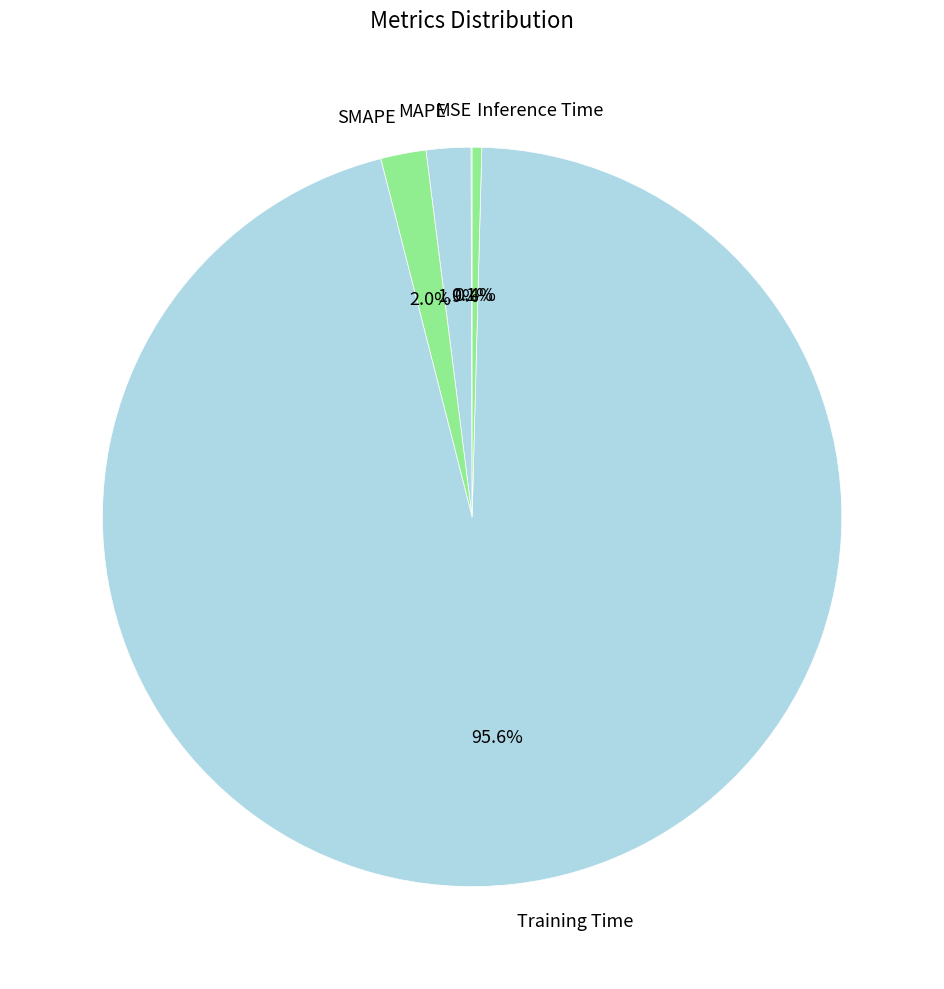

Which category has the biggest portion of the pie?

Training Time